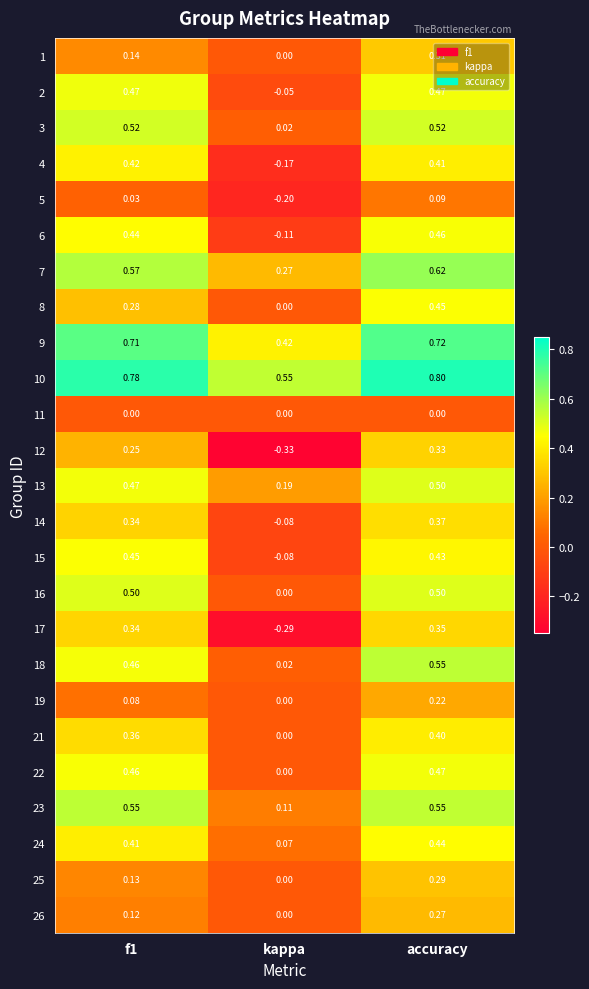

At which category does the chart reach its peak across all series?

accuracy